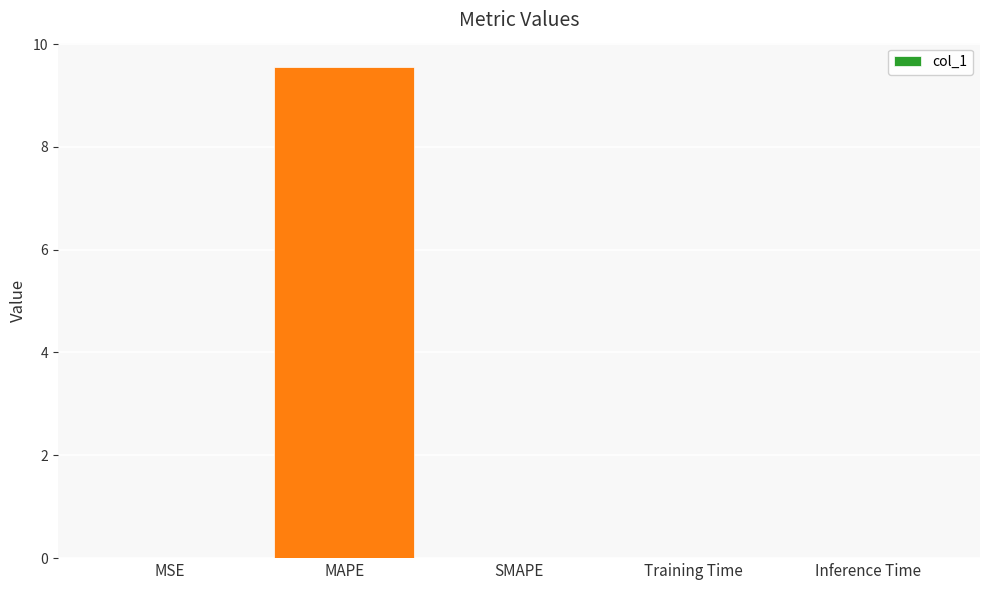

What is the sum of all values?

9.6